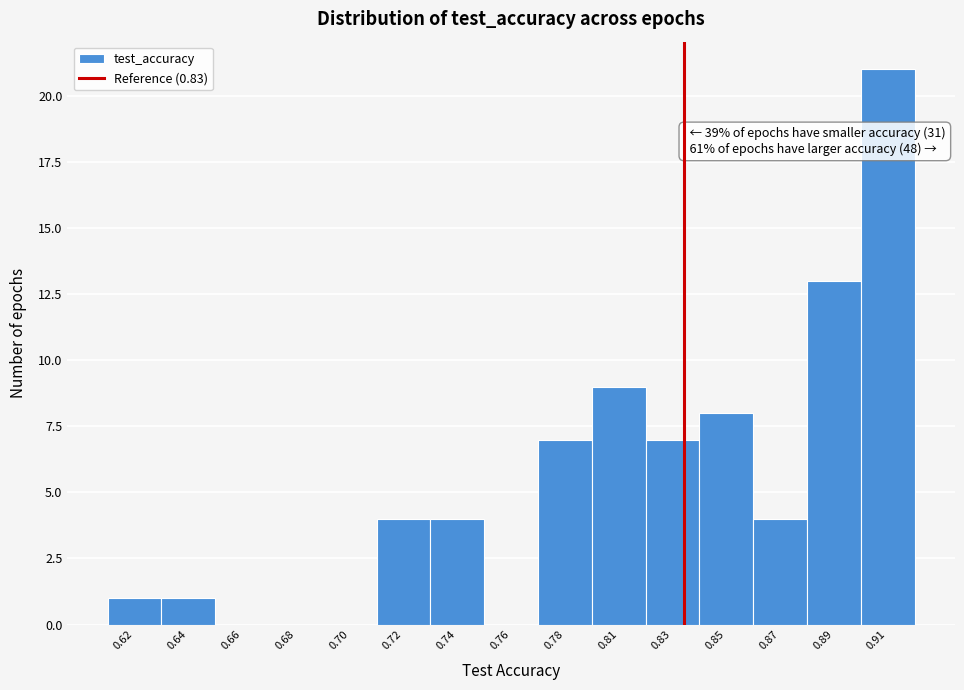

Reading left to right, list all the values displayed in this chart.

0.62=1	0.64=1	0.66=0	0.68=0	0.70=0	0.72=4	0.74=4	0.76=0	0.78=7	0.81=9	0.83=7	0.85=8	0.87=4	0.89=13	0.91=21